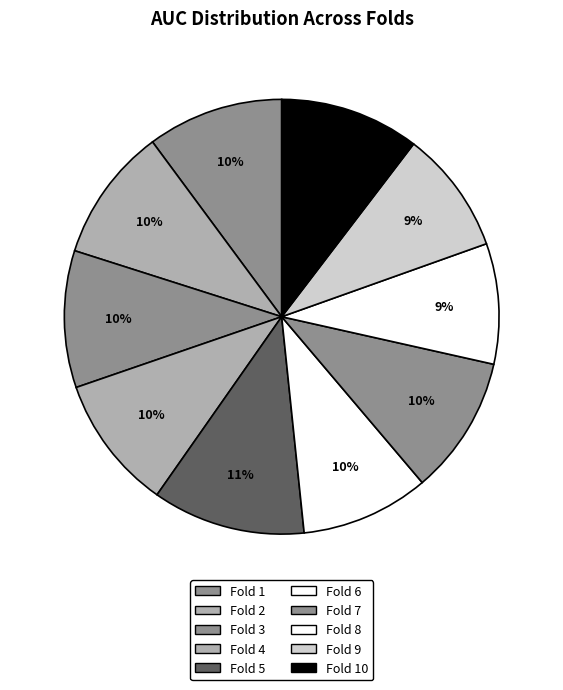

Count the number of slices in the pie.

10